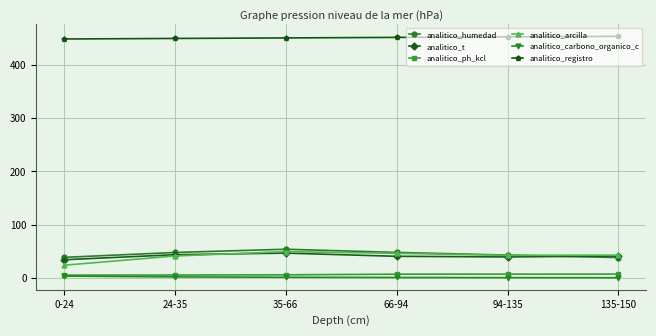

What is the smallest value displayed?

0.1